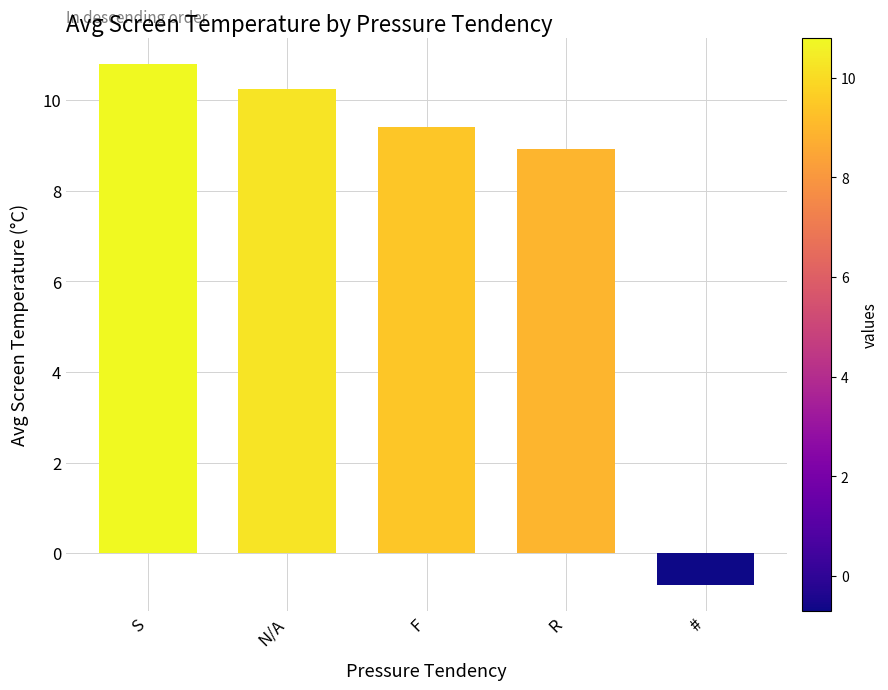

What is the sum of the values at R and S?

19.7